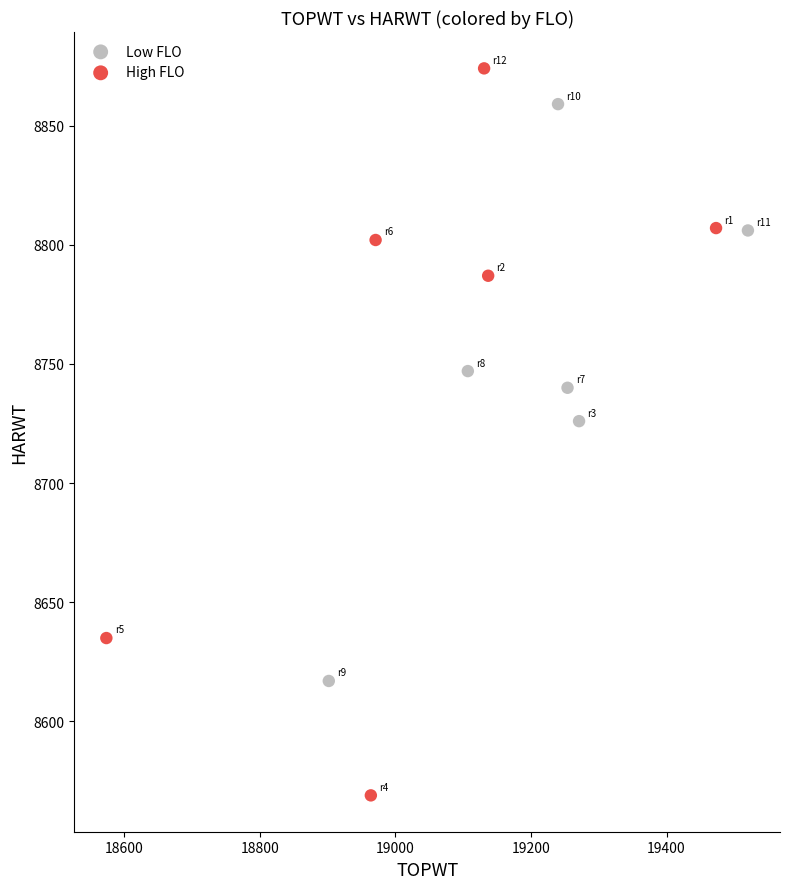

Which series reaches the maximum Y coordinate?

High FLO